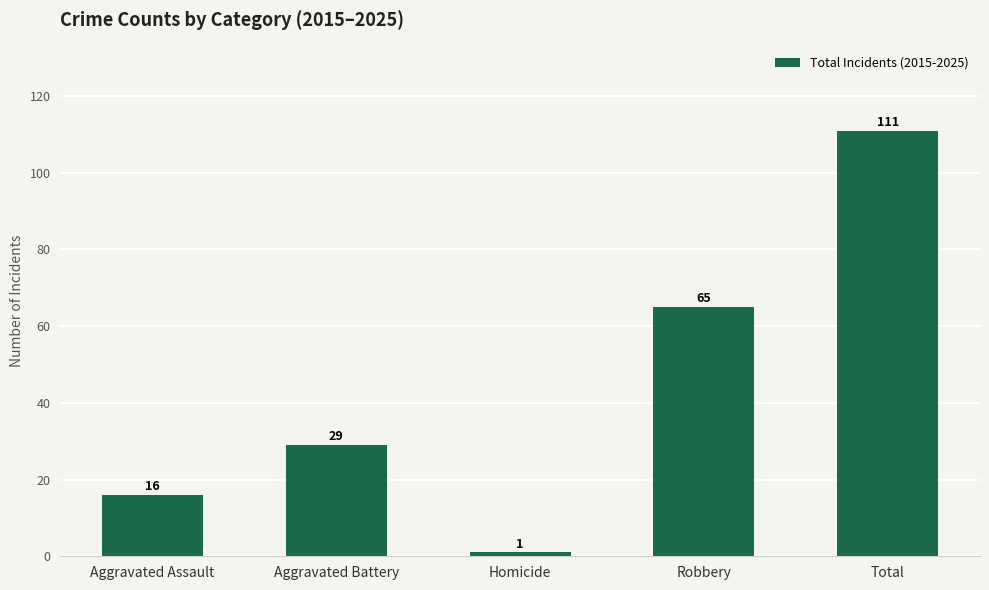

What is the smallest value displayed?

1